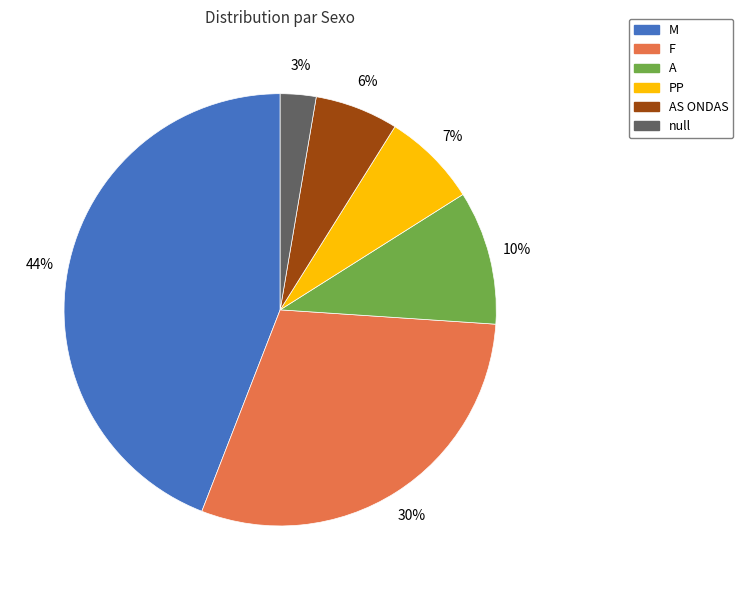

To the nearest percent, what is the difference between the A and F slice percentages?

20%